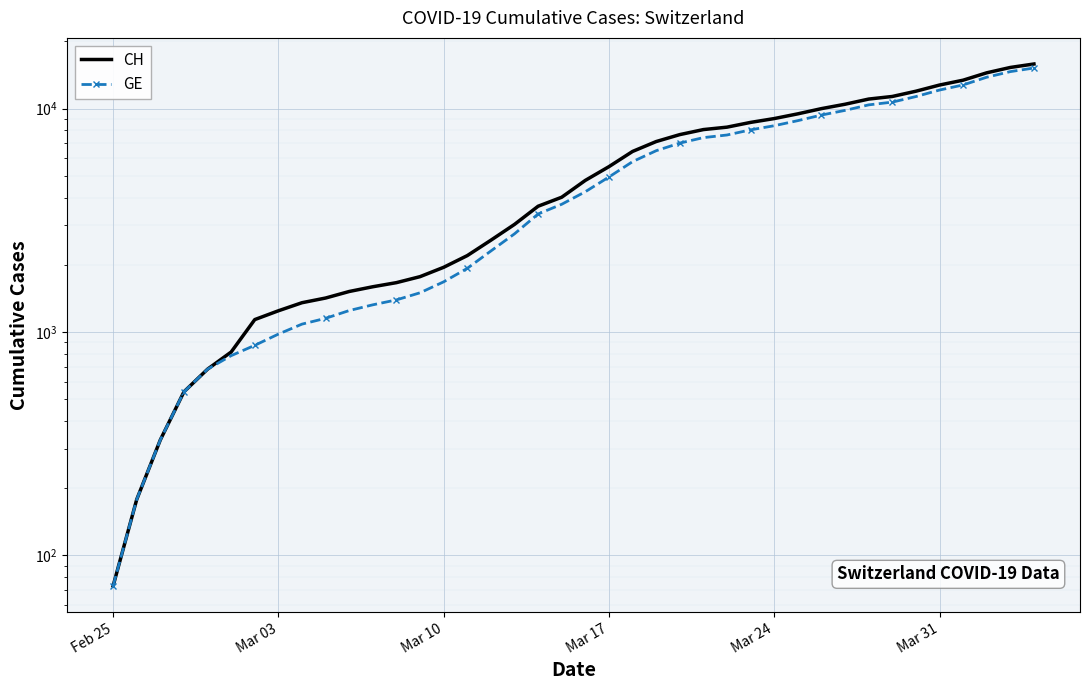

How many distinct data groups are displayed?

2